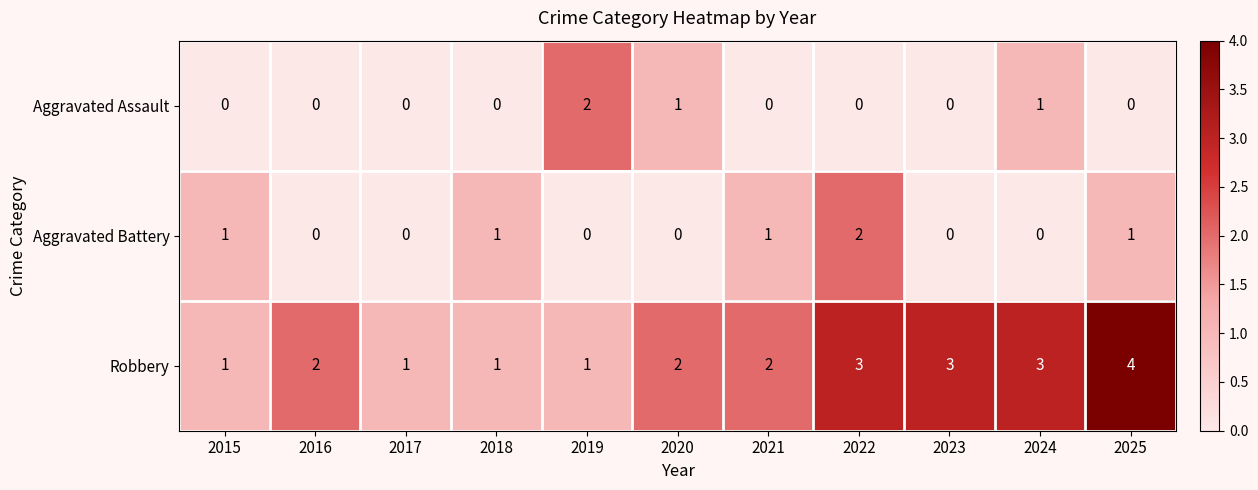

What is the spread (max minus min) of values at 2015?

1